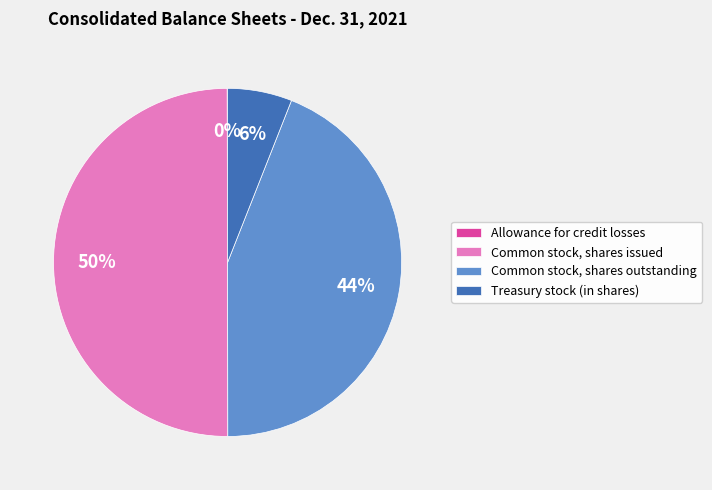

To the nearest percent, what is the combined percentage of Common stock, shares issued and Treasury stock (in shares)?

56%